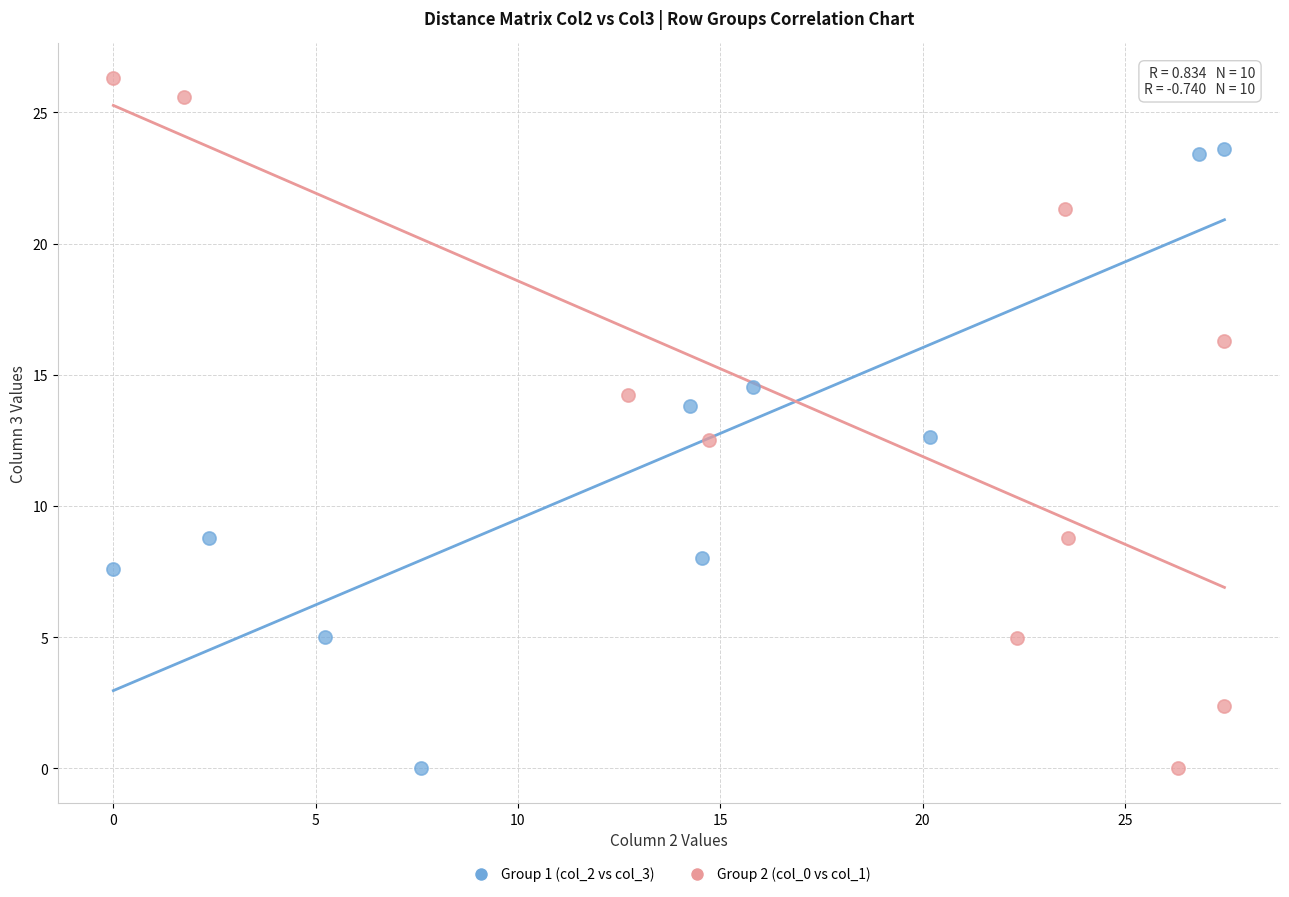

What are all the series names shown in the legend?

Group 1 (col_2 vs col_3), Group 2 (col_0 vs col_1)